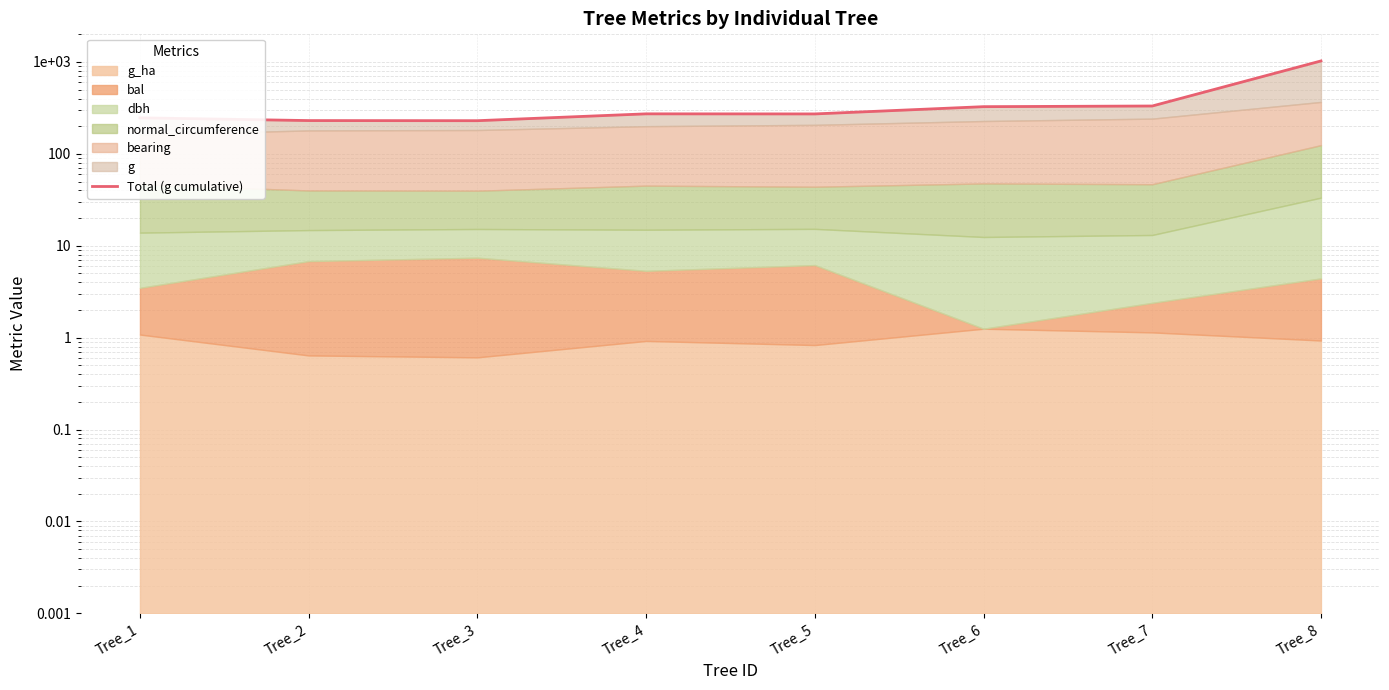

Between Tree_8 and Tree_4, which is larger?

Tree_8